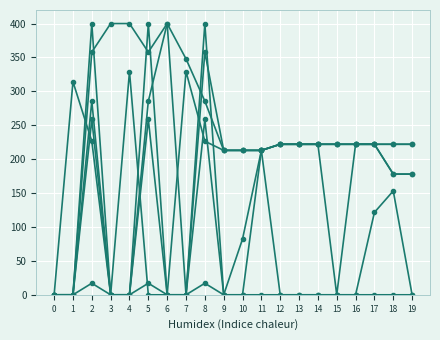

Which category has the highest value across all series?

6